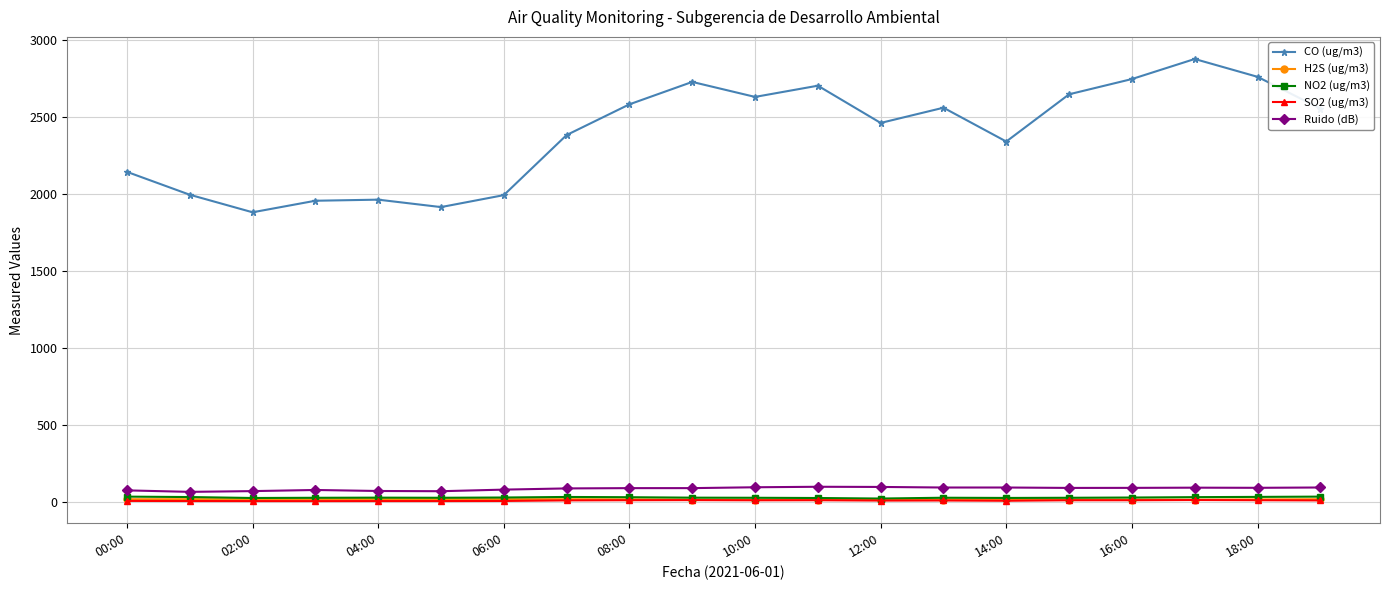

Does the chart have visible grid lines?

Yes